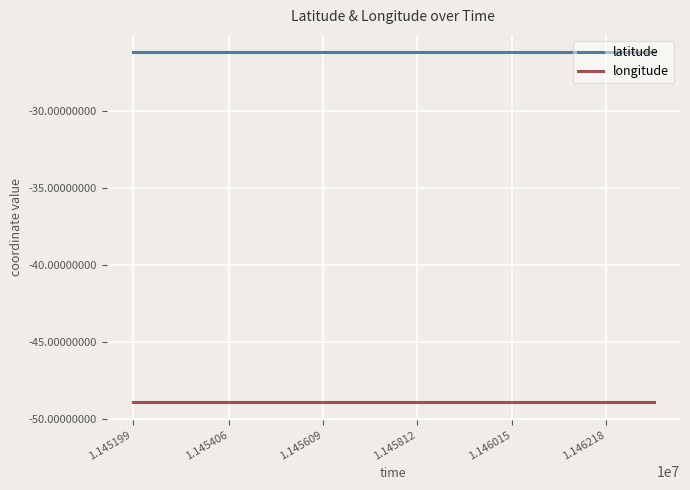

What is the smallest value displayed?

-48.9